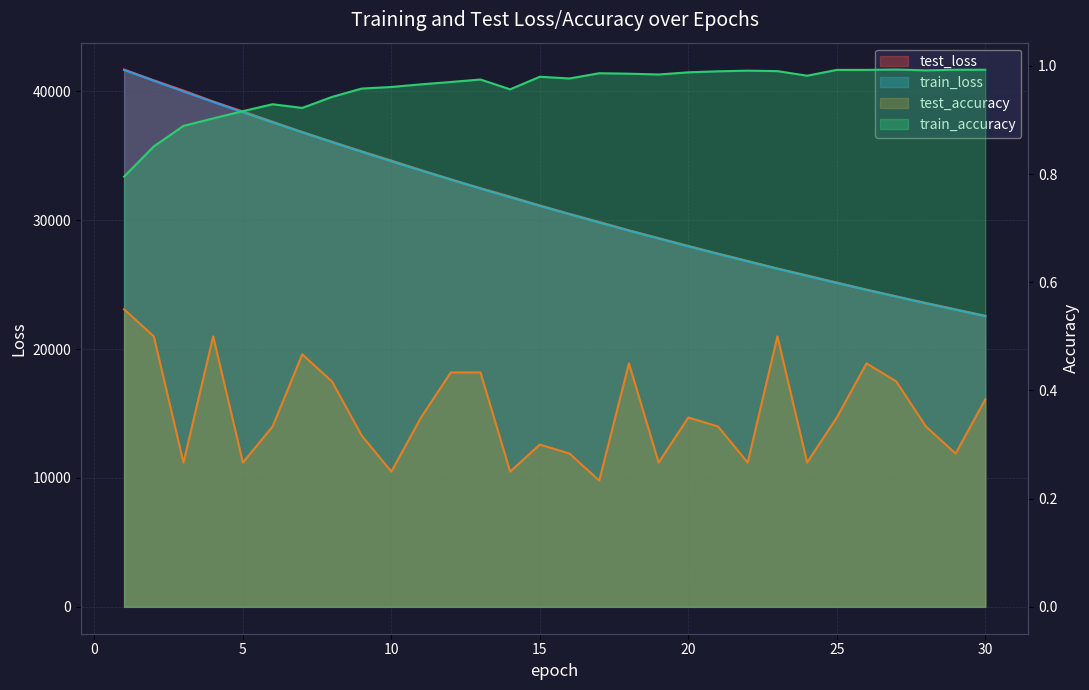

What is the approximate value of test_loss at 3?

40061.9